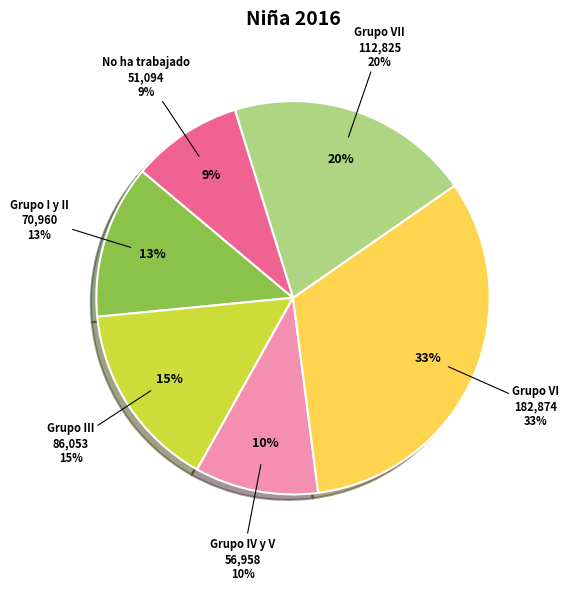

Approximately how many times larger is the value at Grupo IV y V compared to No ha trabajado?

1.1